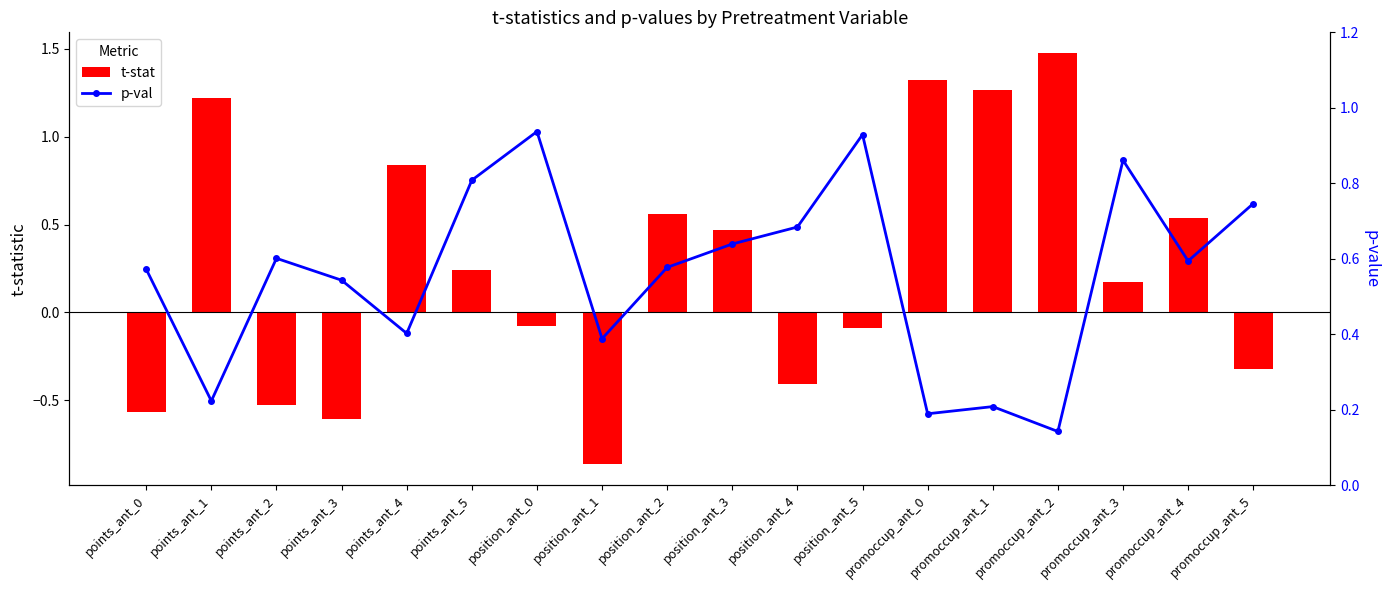

List the series in order of their overall mean, lowest first.

t-stat, p-val